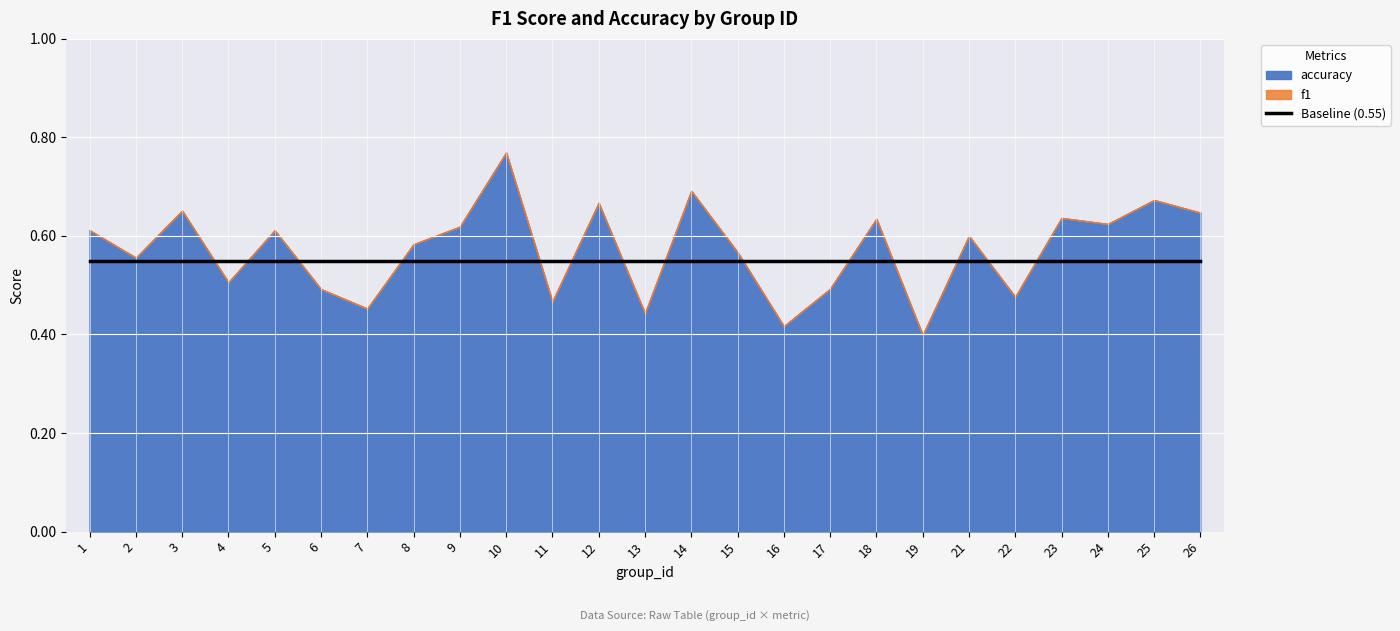

Rank the categories by f1 value from highest to lowest.

10, 14, 25, 12, 3, 26, 23, 18, 24, 9, 1, 5, 21, 8, 15, 2, 4, 17, 6, 22, 11, 7, 13, 16, 19